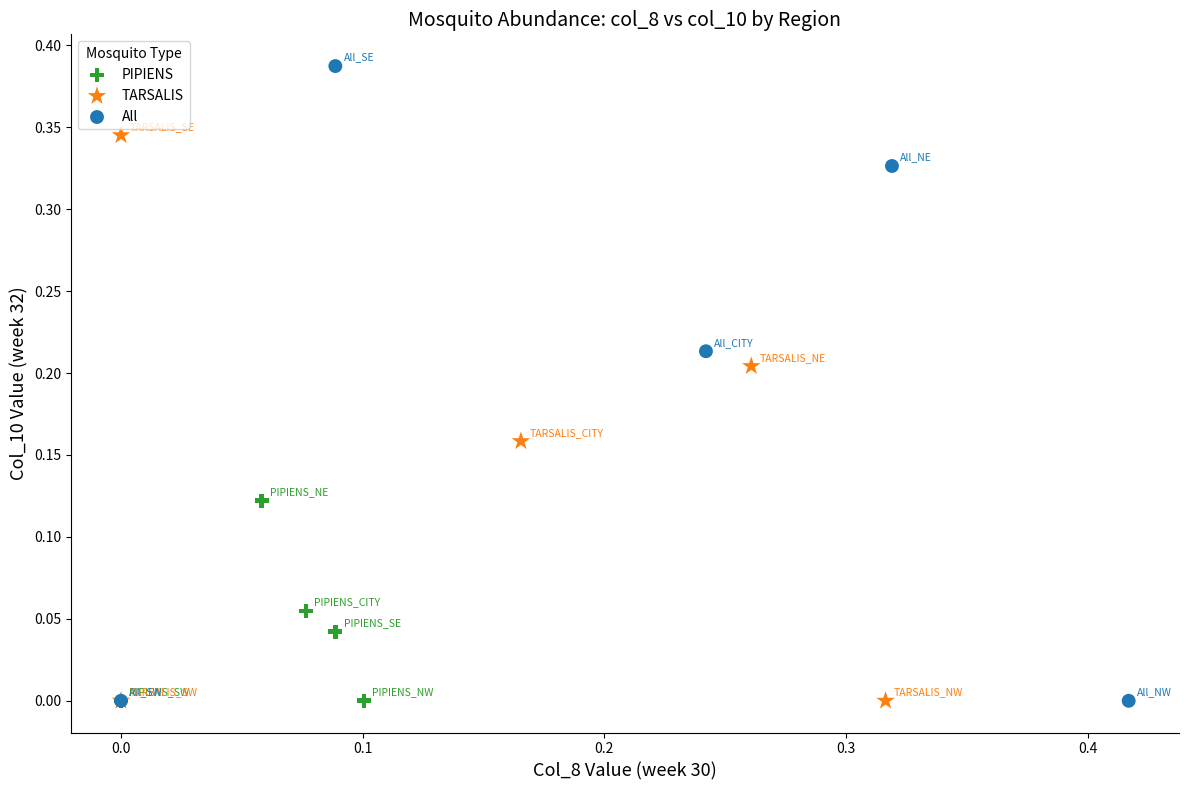

What are all the series names shown in the legend?

PIPIENS, TARSALIS, All